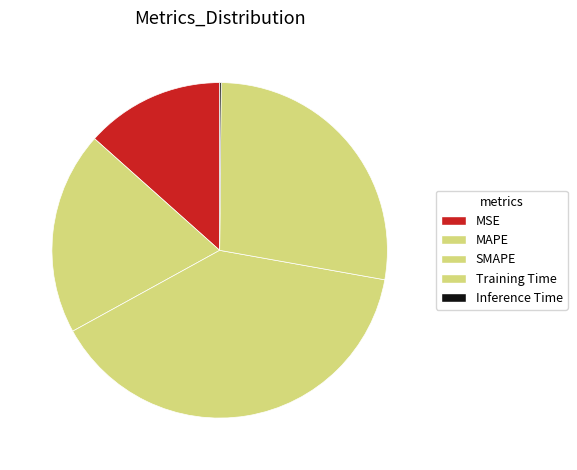

What portion of the pie excludes MSE?

86.6%